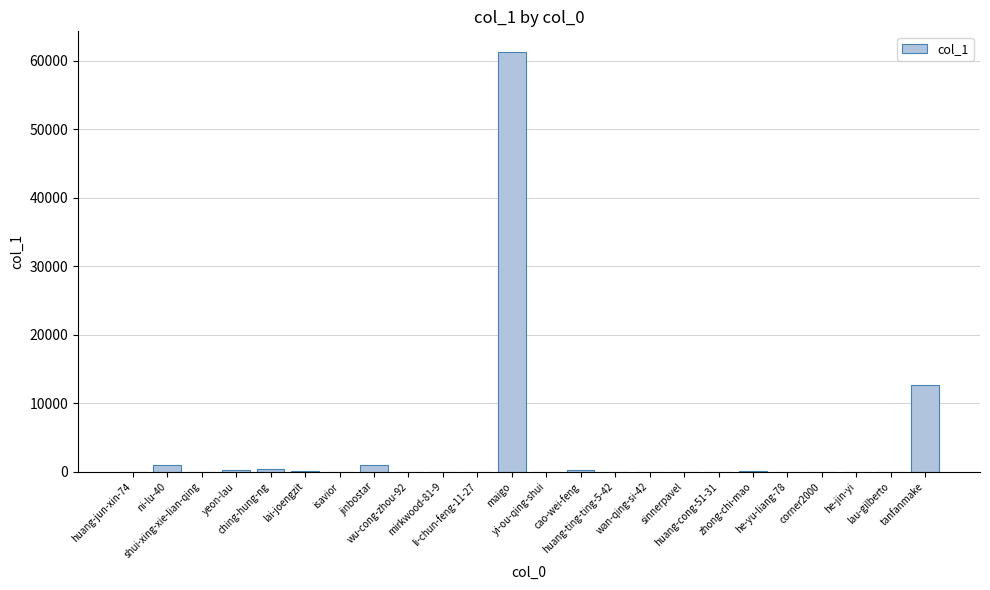

What is the sum of all values?

77260